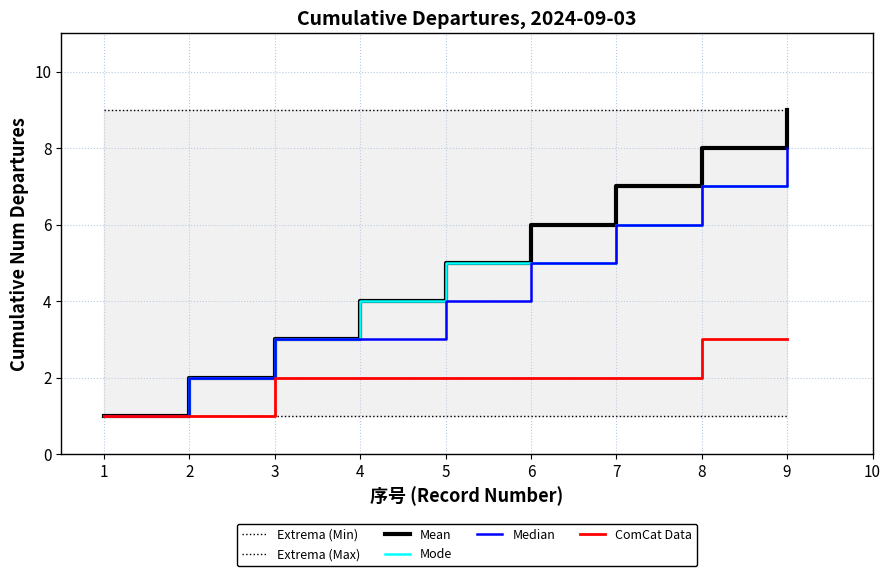

What is the value of the Mean point at the 5th from the left?

5